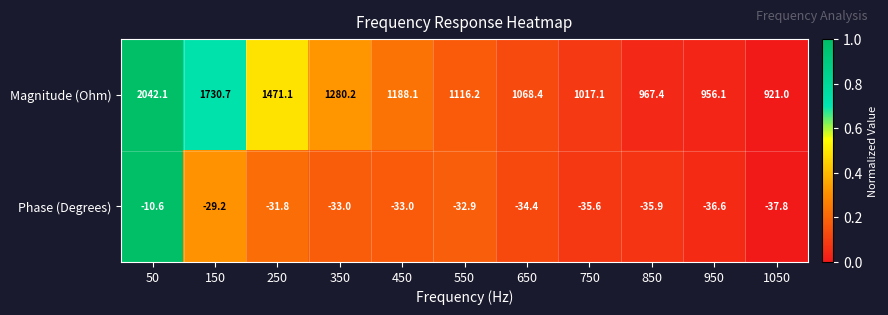

Rank the series at 750 from highest to lowest value.

Magnitude (Ohm), Phase (Degrees)